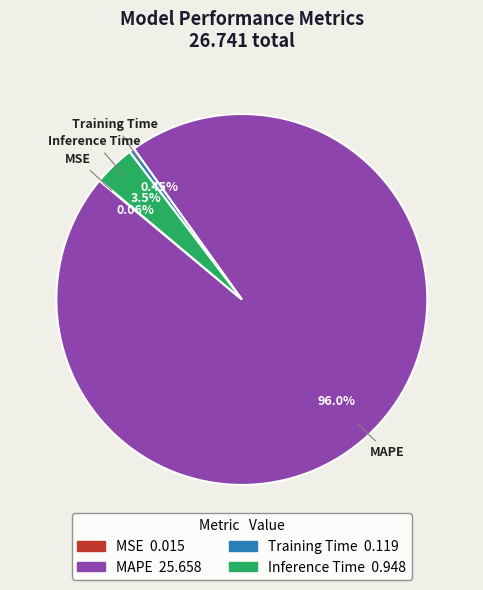

To the nearest percent, what is the average slice percentage?

25%